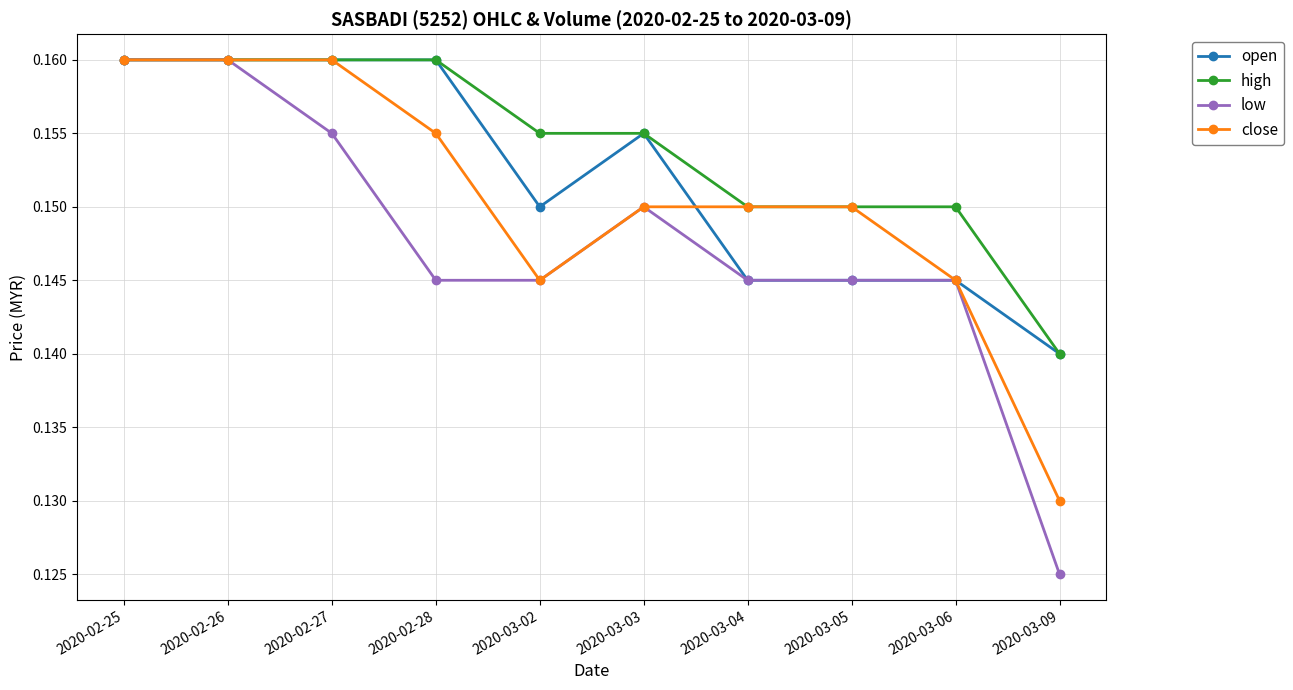

What is the sum of all low values?

1.5